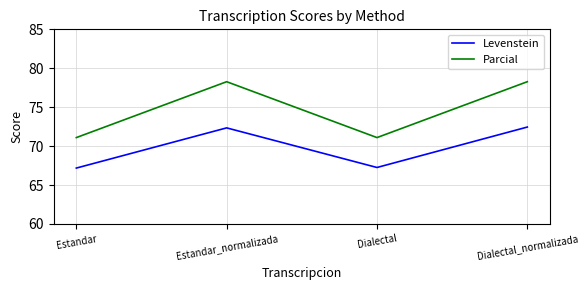

Read the Parcial value at Dialectal_normalizada.

78.3